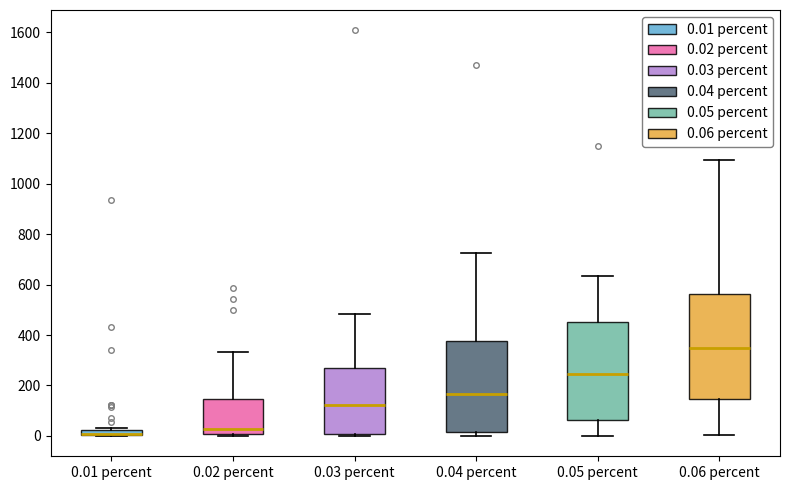

Which box is the tallest, from its lower edge to its upper edge?

0.06 percent